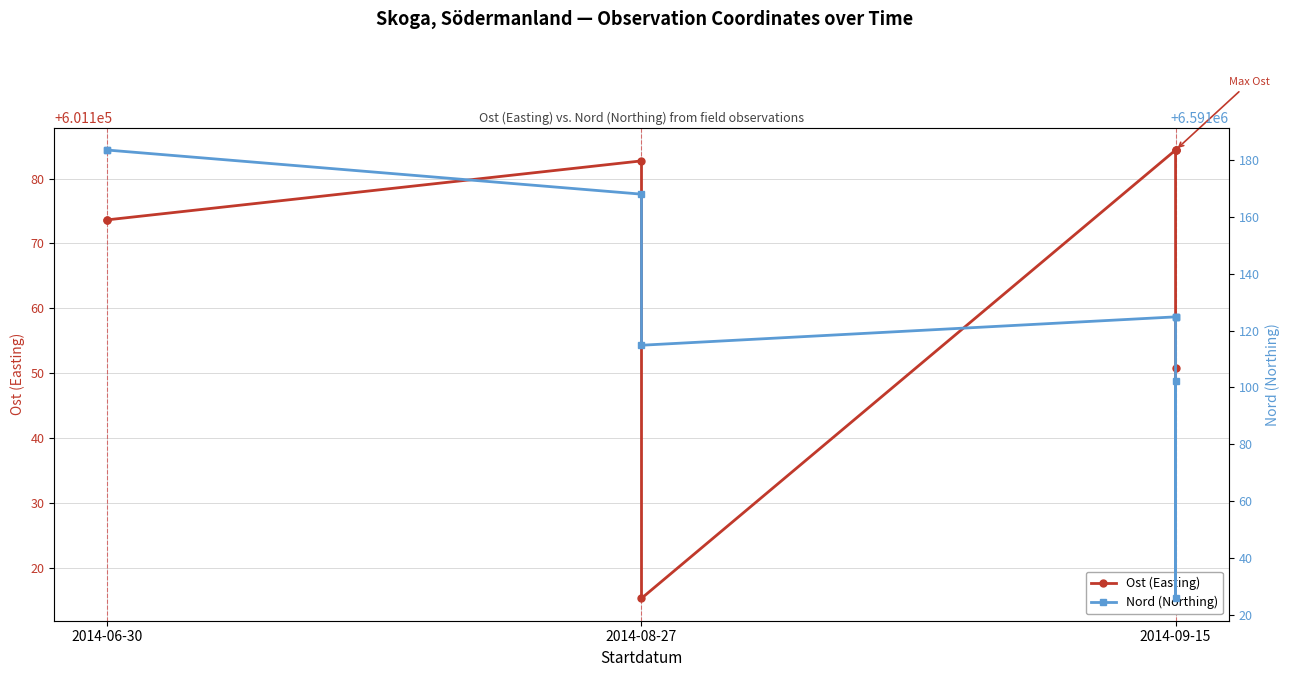

True or false: Nord (Northing) and Ost (Easting) intersect in this chart.

False